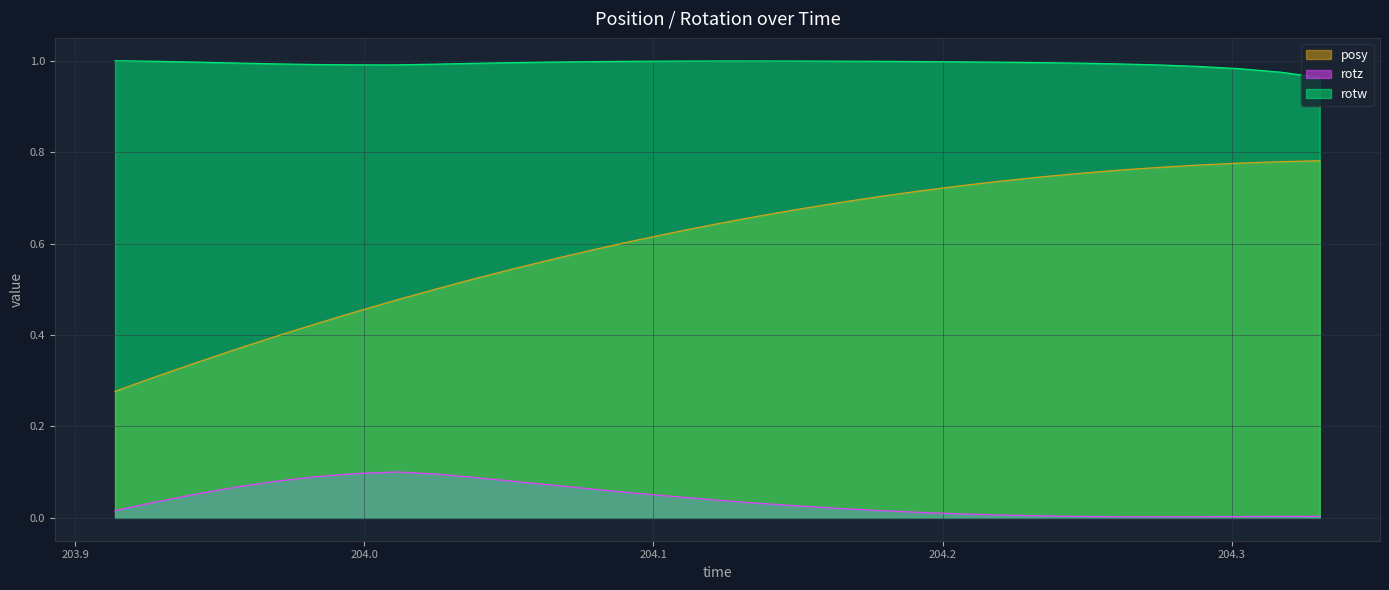

How many lines are shown in the chart?

3